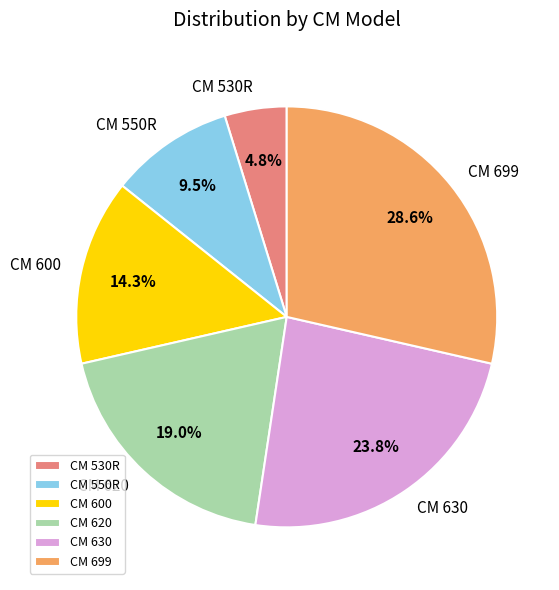

To the nearest percent, what is the difference between the CM 630 and CM 530R slice percentages?

19%